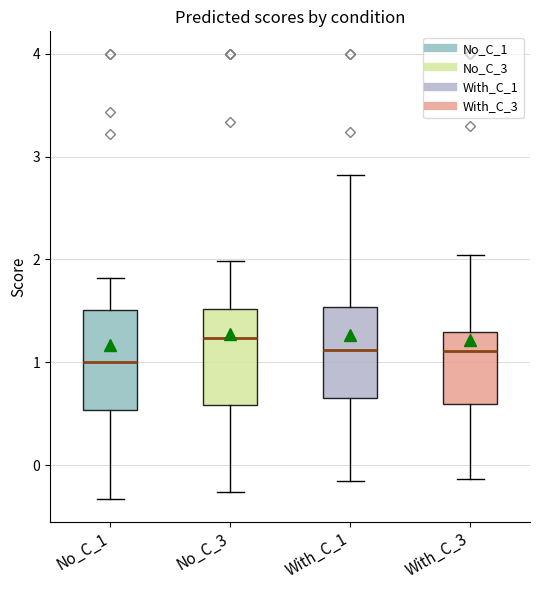

Which box's median line is the highest?

No_C_3